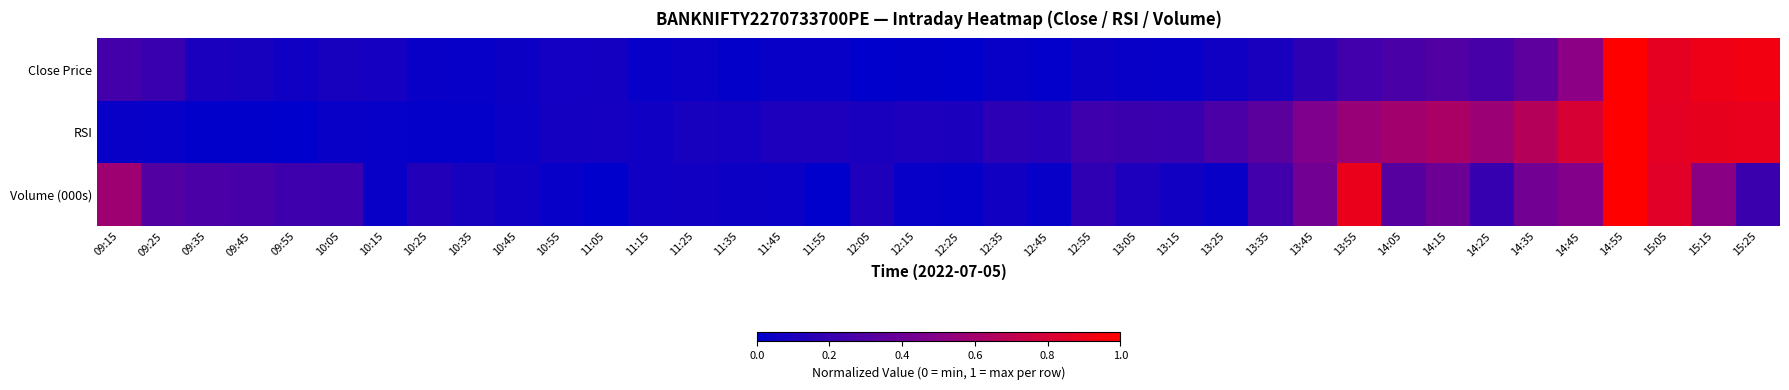

At 14:55, list the series in order from smallest to largest.

Close Price, RSI, Volume (000s)